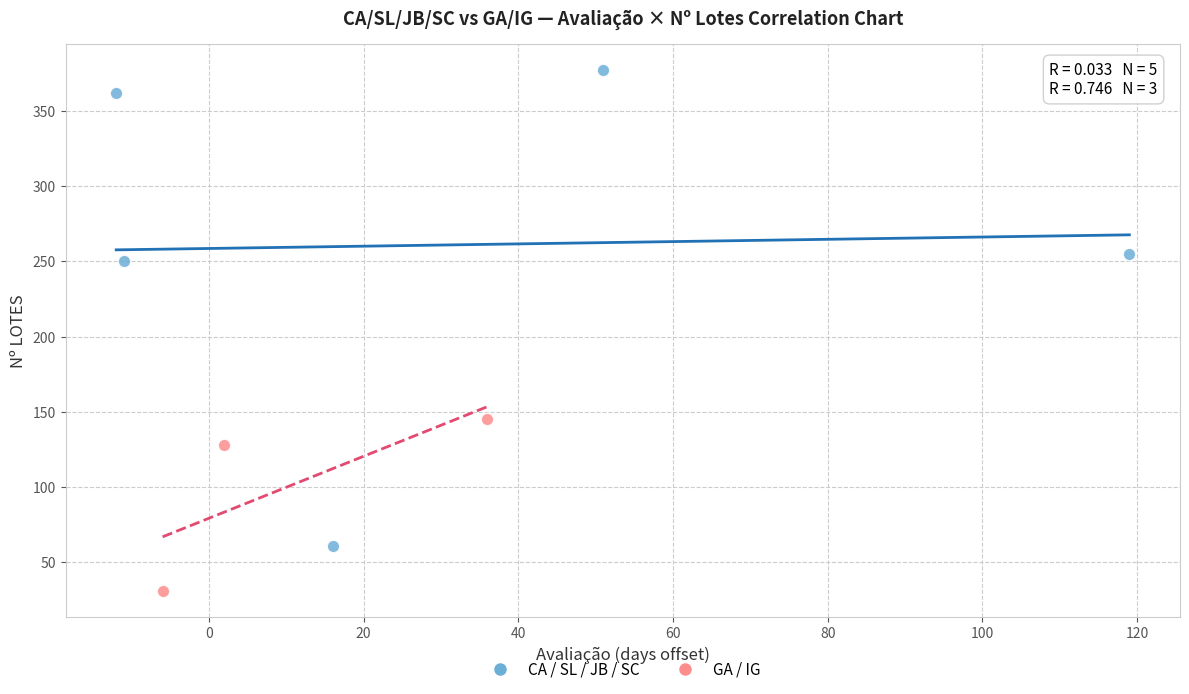

Which series has the widest spread of Y values?

CA / SL / JB / SC